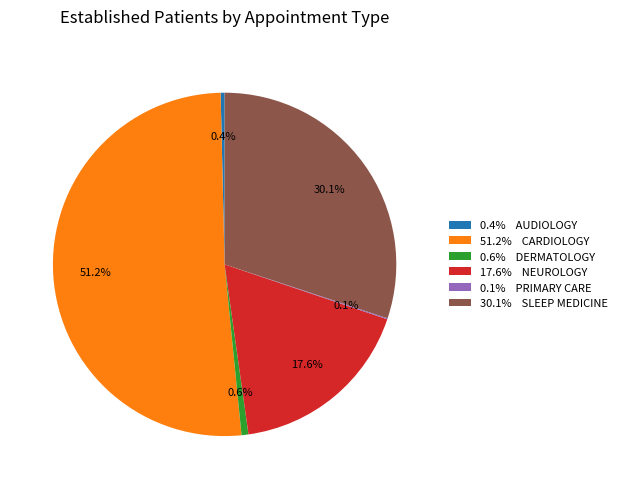

Which slice represents more than half of the pie?

51.2% CARDIOLOGY